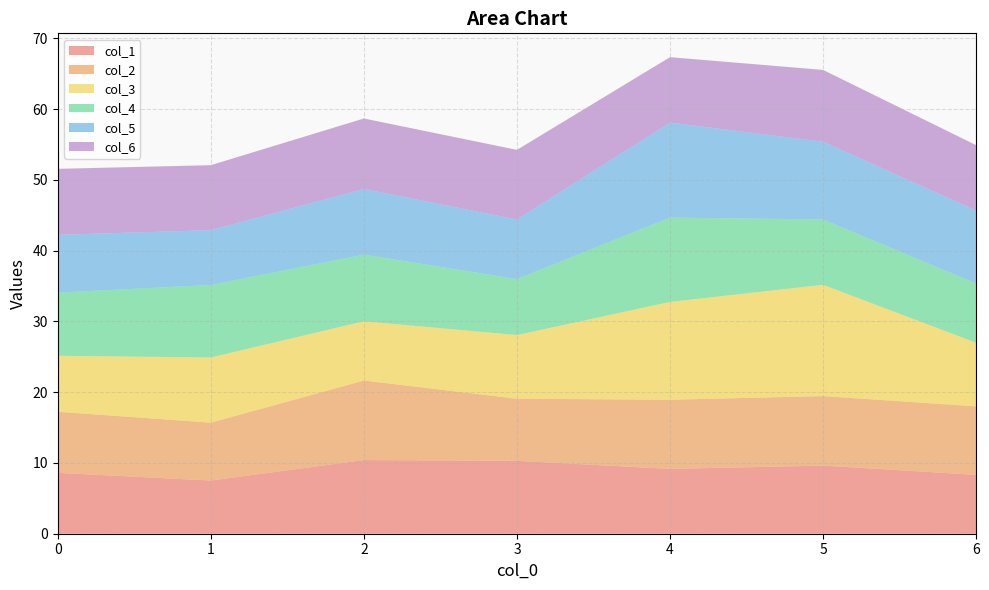

Reading right to left, what are all the values shown in this chart?

col_1: 6=8.3	5=9.6	4=9.2	3=10.3	2=10.4	1=7.5	0=8.6
col_2: 6=9.7	5=9.8	4=9.8	3=8.8	2=11.2	1=8.2	0=8.6
col_3: 6=9.0	5=15.7	4=13.8	3=9.0	2=8.4	1=9.2	0=7.9
col_4: 6=8.4	5=9.2	4=11.9	3=7.9	2=9.4	1=10.2	0=8.9
col_5: 6=10.3	5=11.0	4=13.4	3=8.4	2=9.3	1=7.7	0=8.2
col_6: 6=9.2	5=10.2	4=9.3	3=9.8	2=10.0	1=9.2	0=9.3